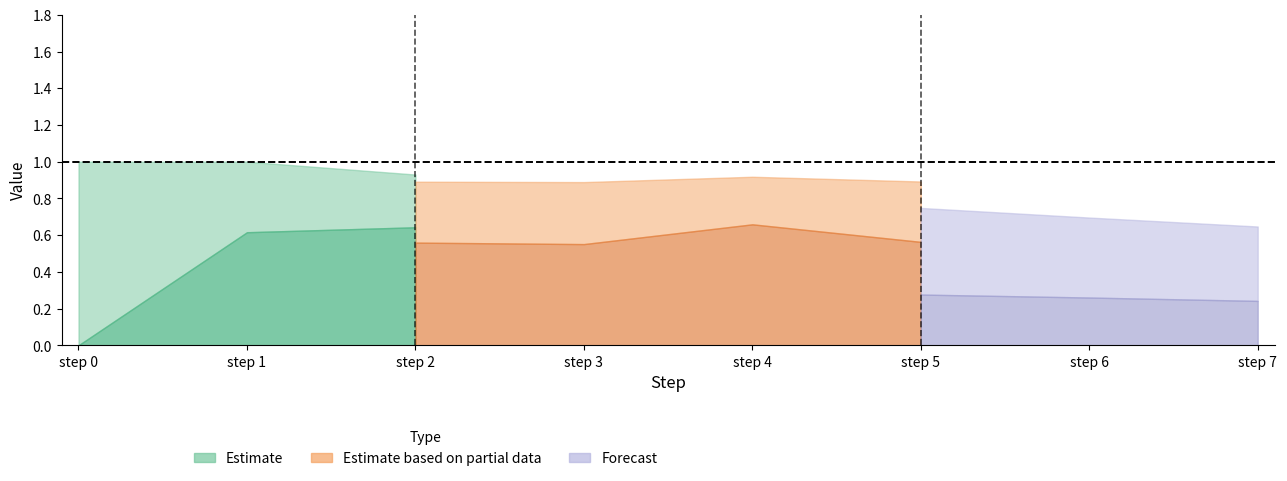

How many interior local valleys does the similarity series have?

2